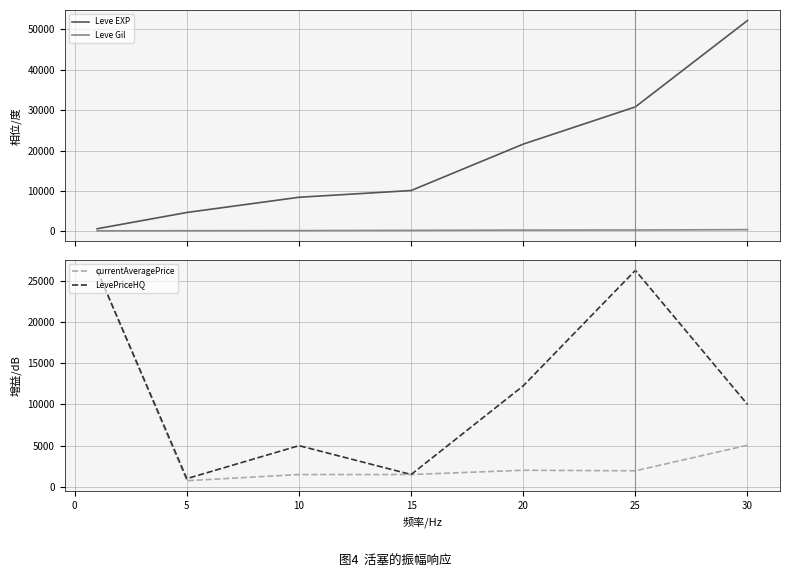

What is the approximate value of LevePriceHQ at 10?

5000.0